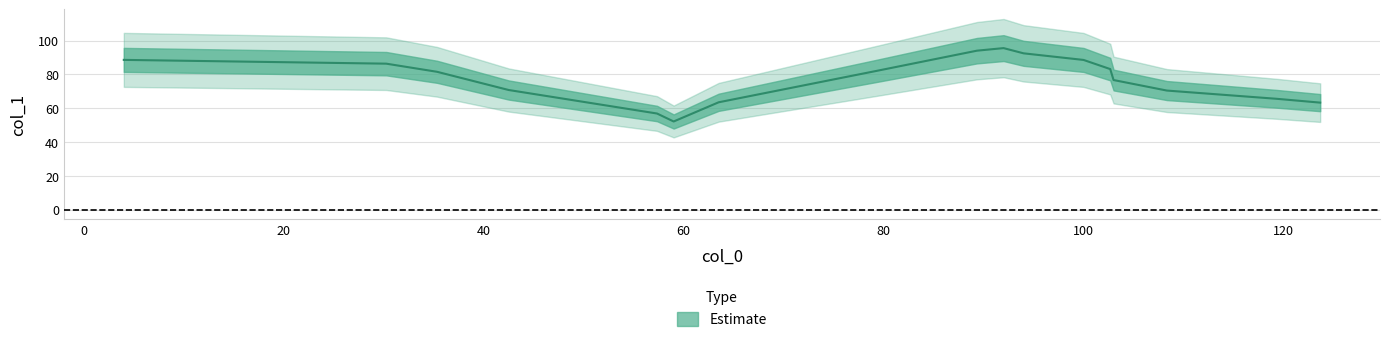

What is the label of the 2nd point from the left?

30.25